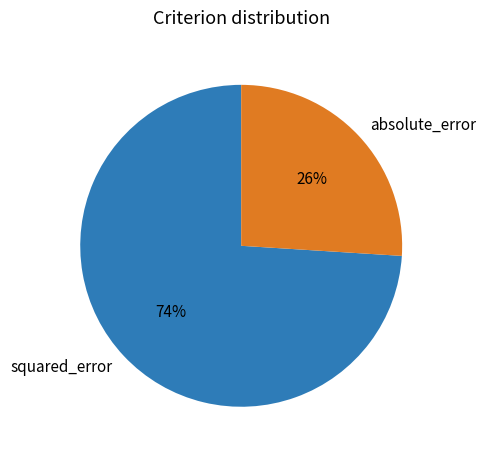

To the nearest percent, what is the difference between the absolute_error and squared_error slice percentages?

48%